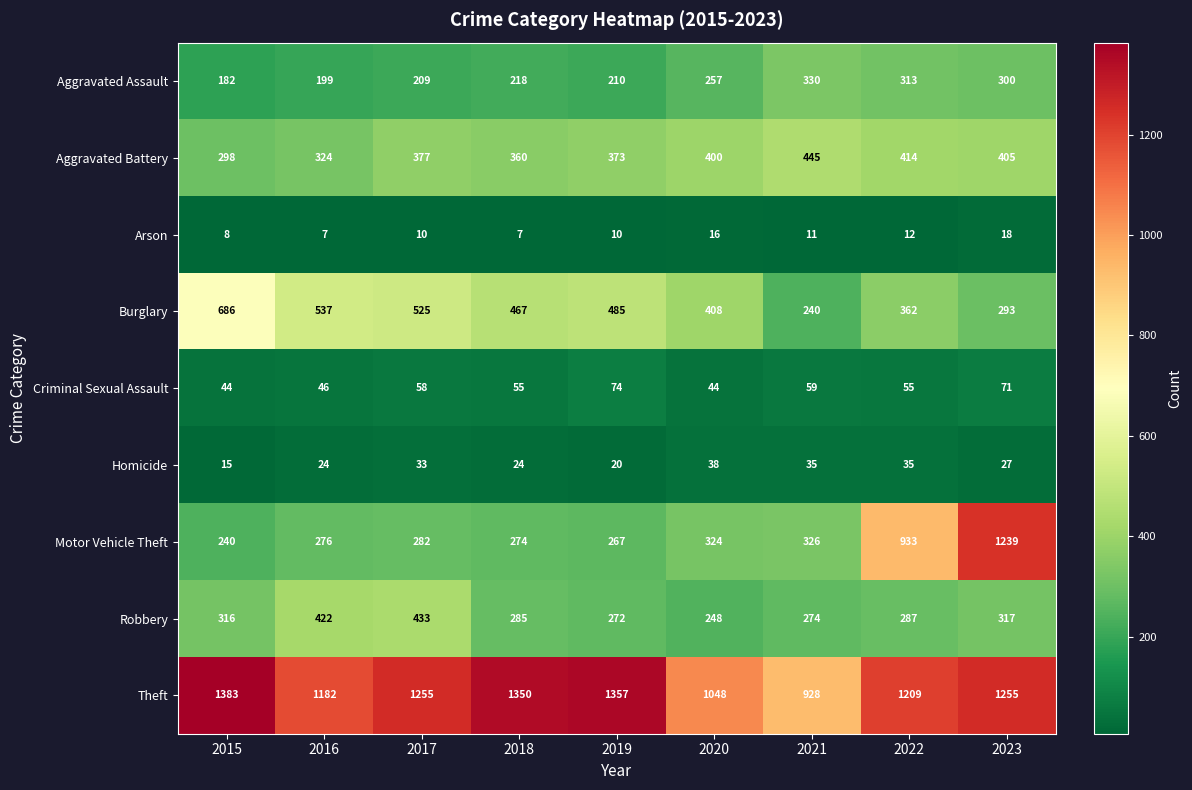

What is the total value across all series at 2022?

3620